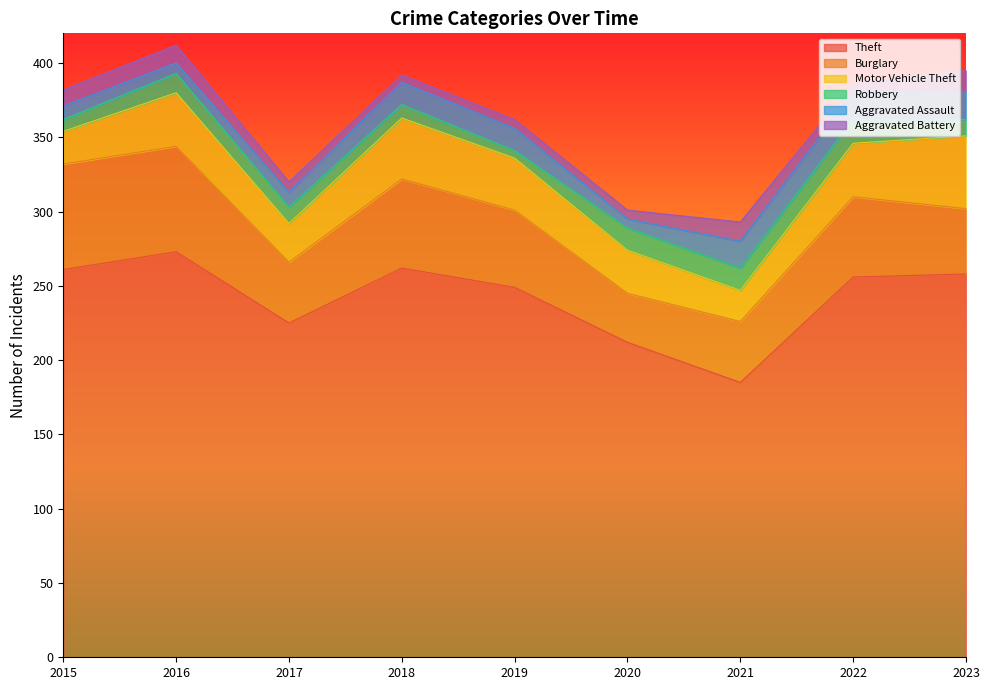

True or false: Motor Vehicle Theft has a value of 36 at 2022.

True